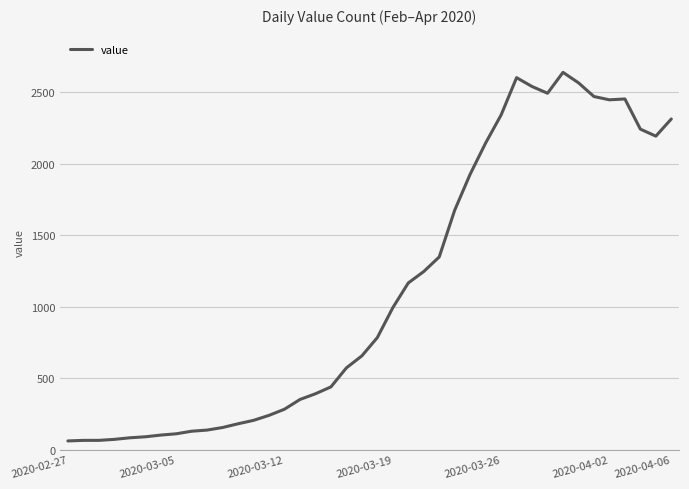

What is the greatest value displayed?

2639